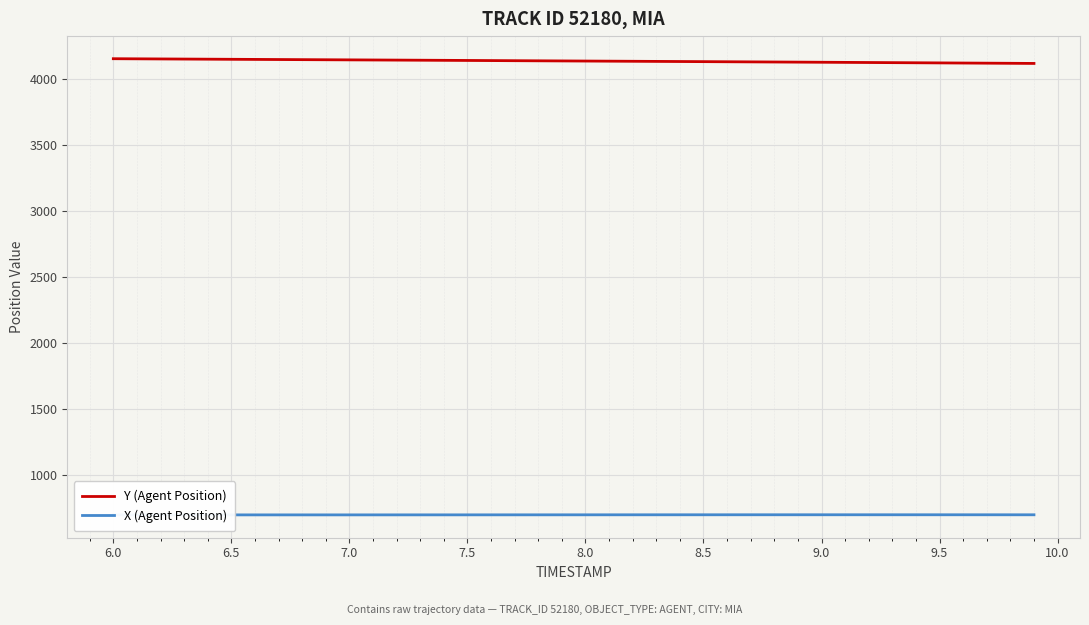

How many distinct data groups are displayed?

2